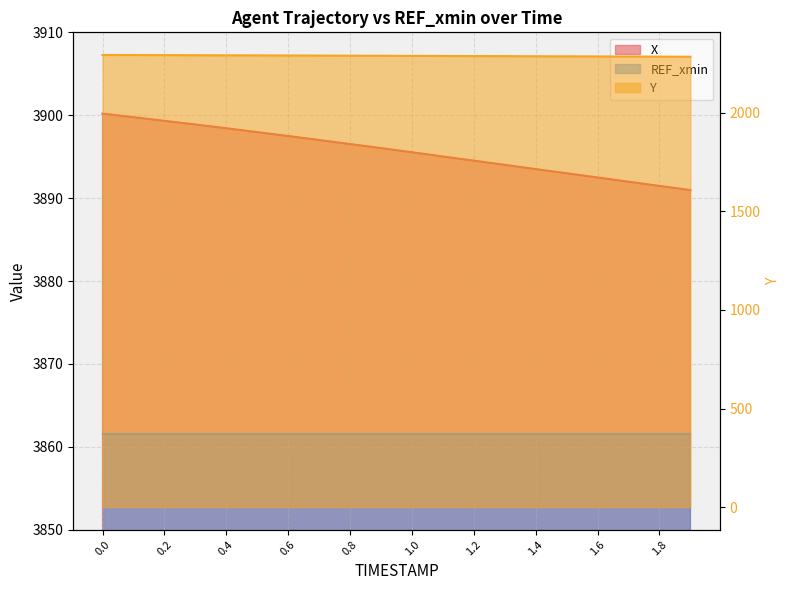

What is the label of the 3rd point from the right?

1.7